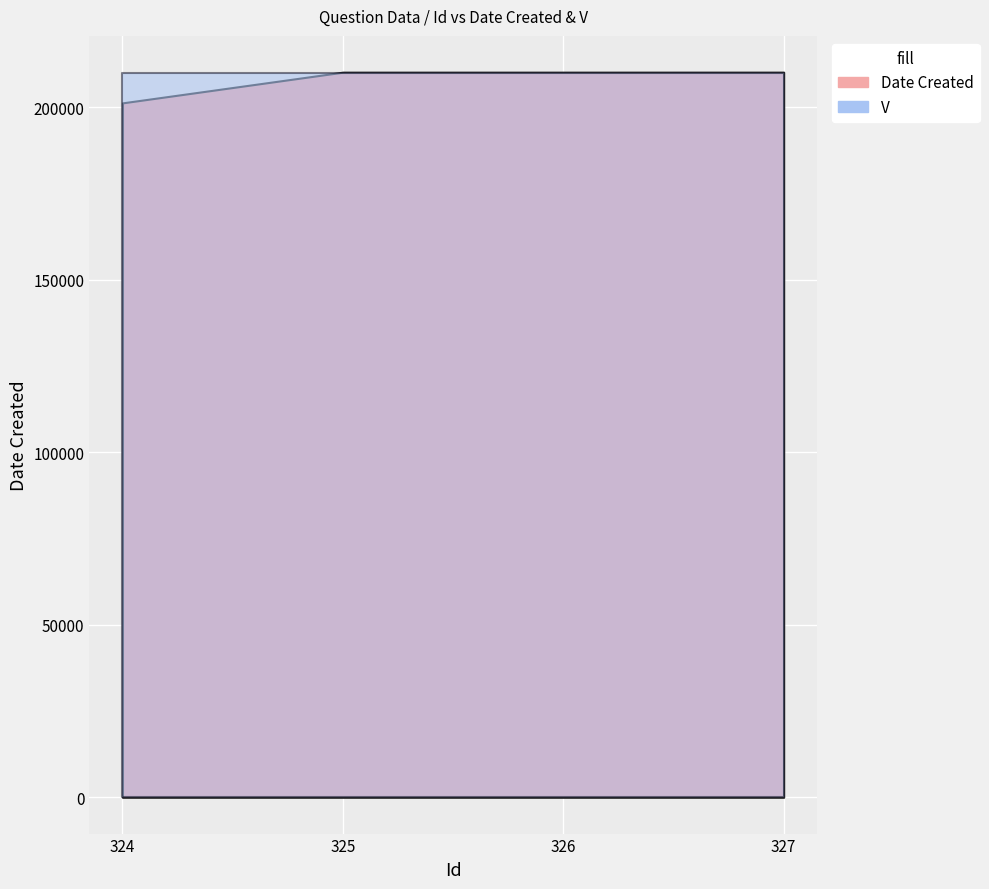

What is the spread (max minus min) of values at 327?

210115